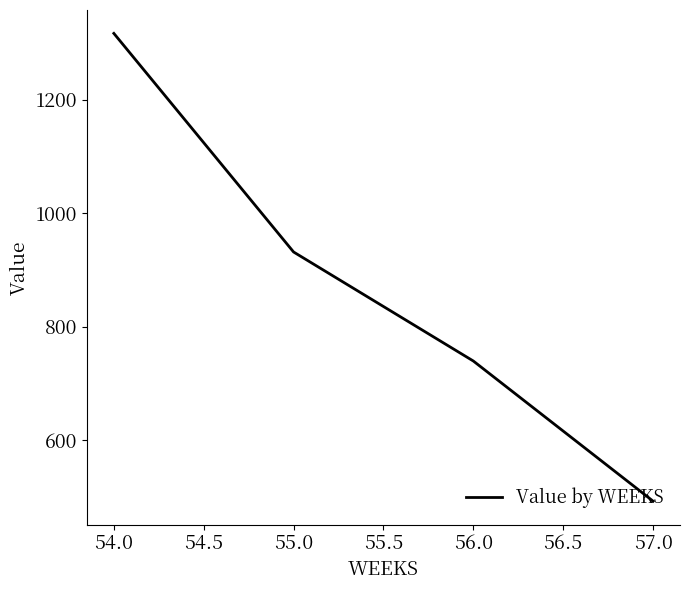

Which category has the lowest value across all series?

57.0